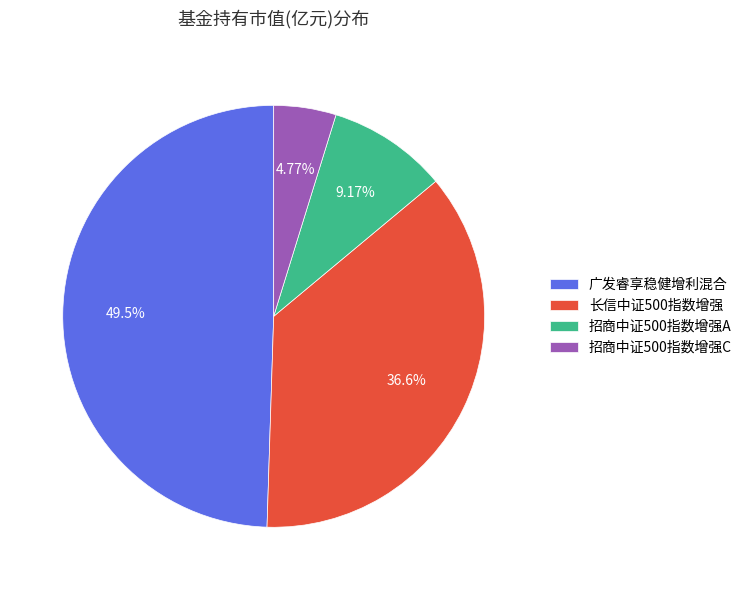

Is the sum of 广发睿享稳健增利混合 and 招商中证500指数增强A greater than half?

Yes